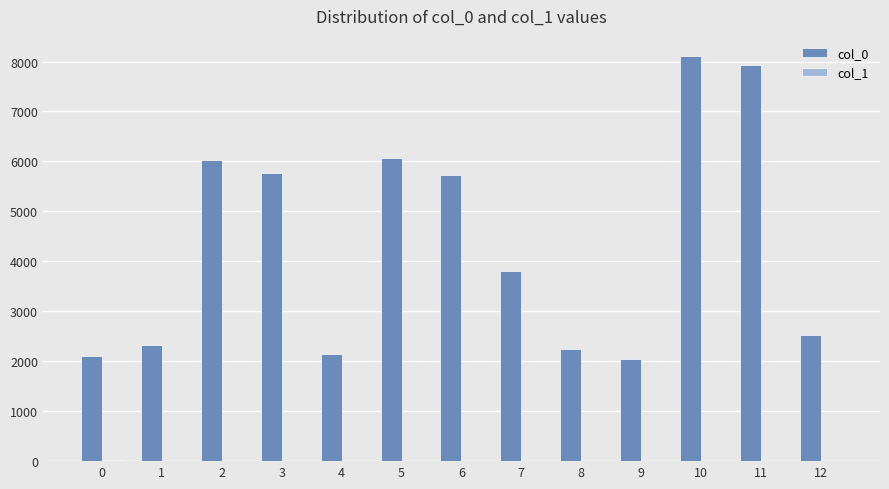

At which category is the sum across all series the highest?

10